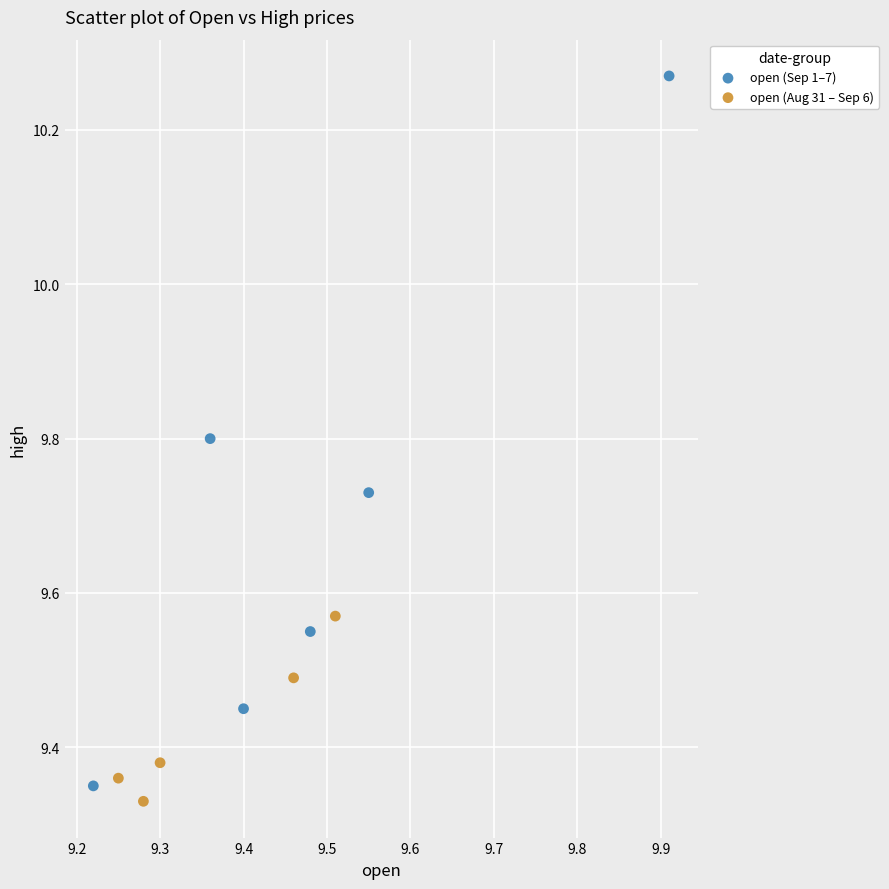

Which series contains the highest Y value?

open (Sep 1–7)